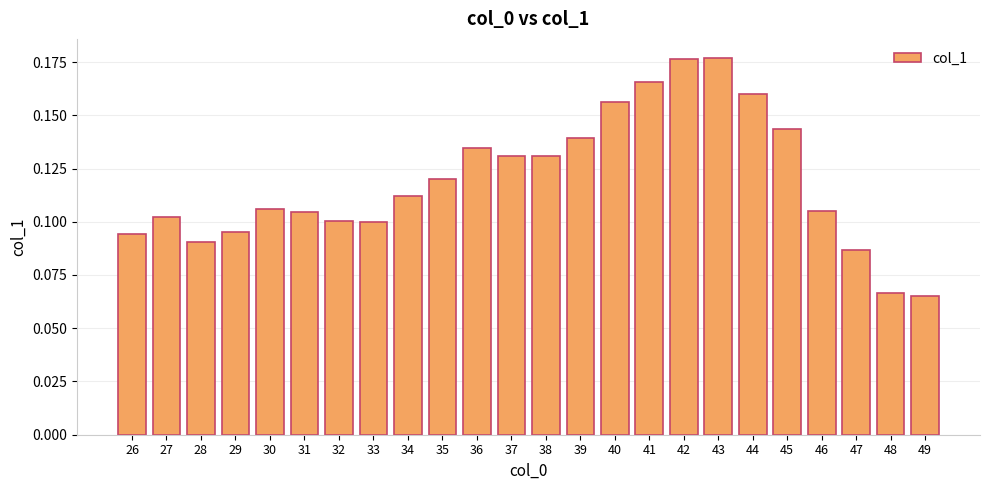

What is the sum of the values at 39 and 36?

0.3